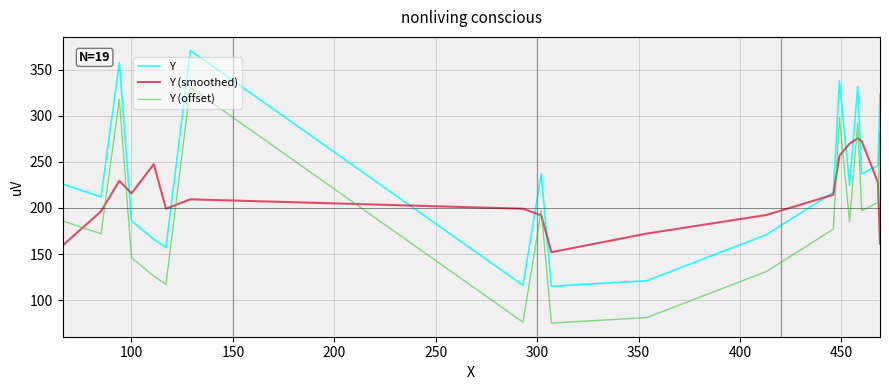

Which series has the largest total across all categories?

Y